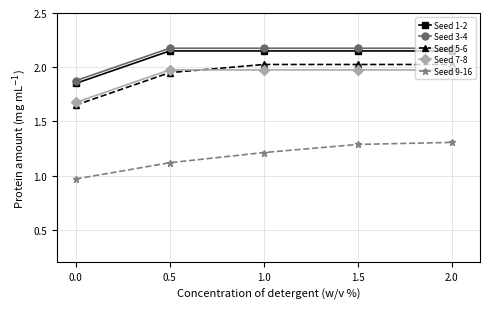

Which series changed the most between 0.5 and 1.0?

Seed 9-16